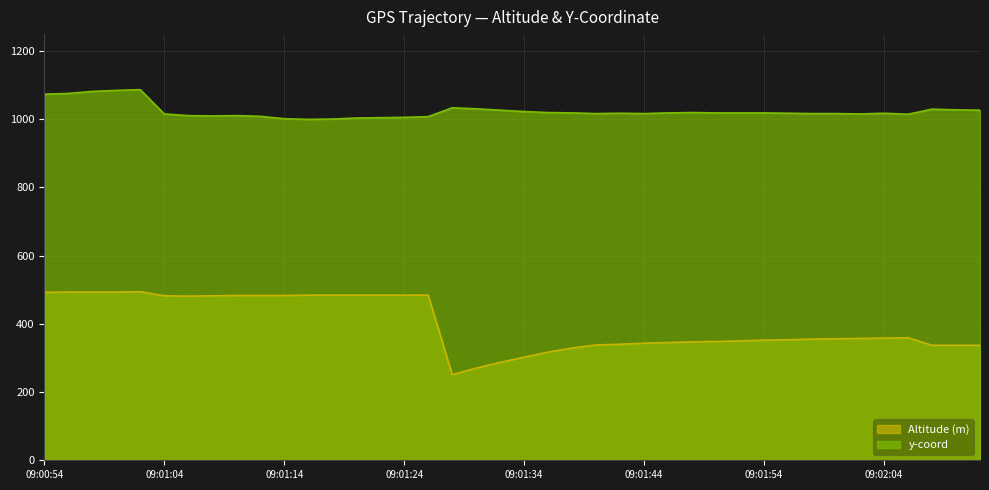

In Altitude (m), how many points are higher than both neighbors (excluding endpoints)?

2